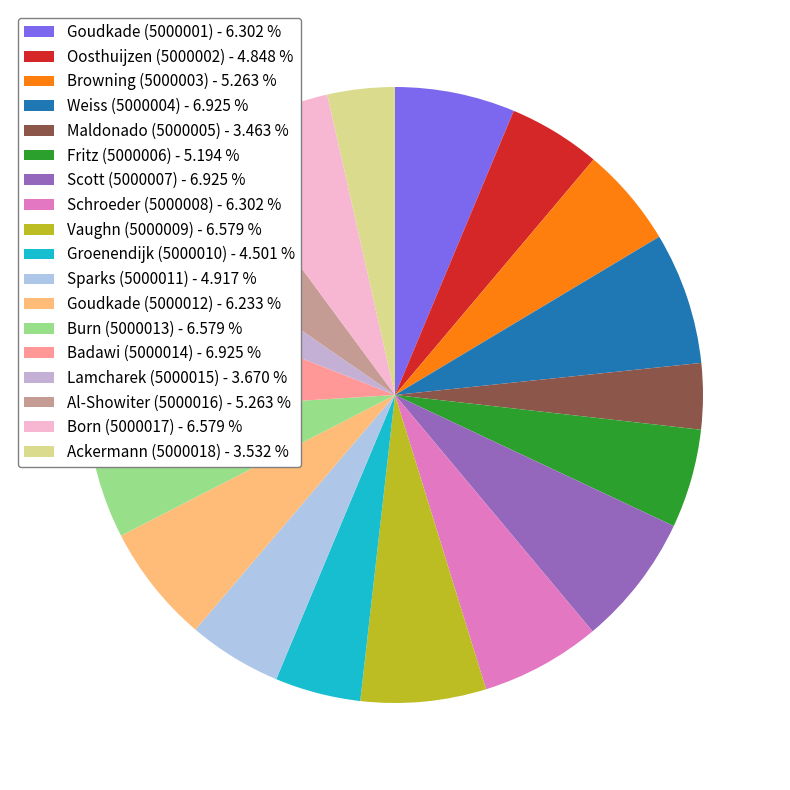

Does Lamcharek (5000015) represent more than half of the total?

No